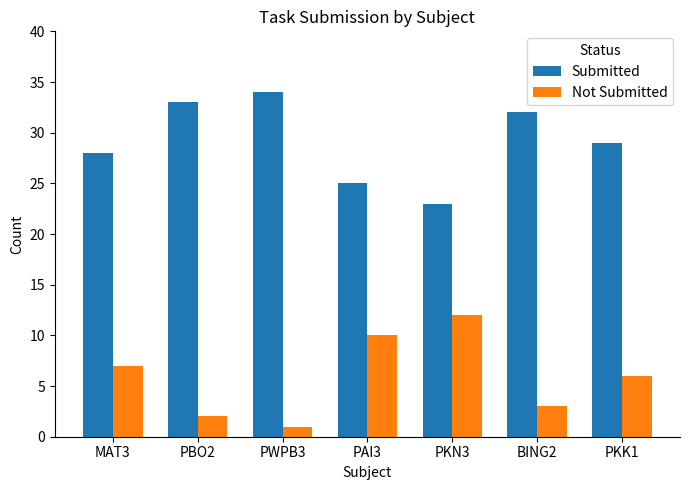

What is the maximum value shown in the chart?

34